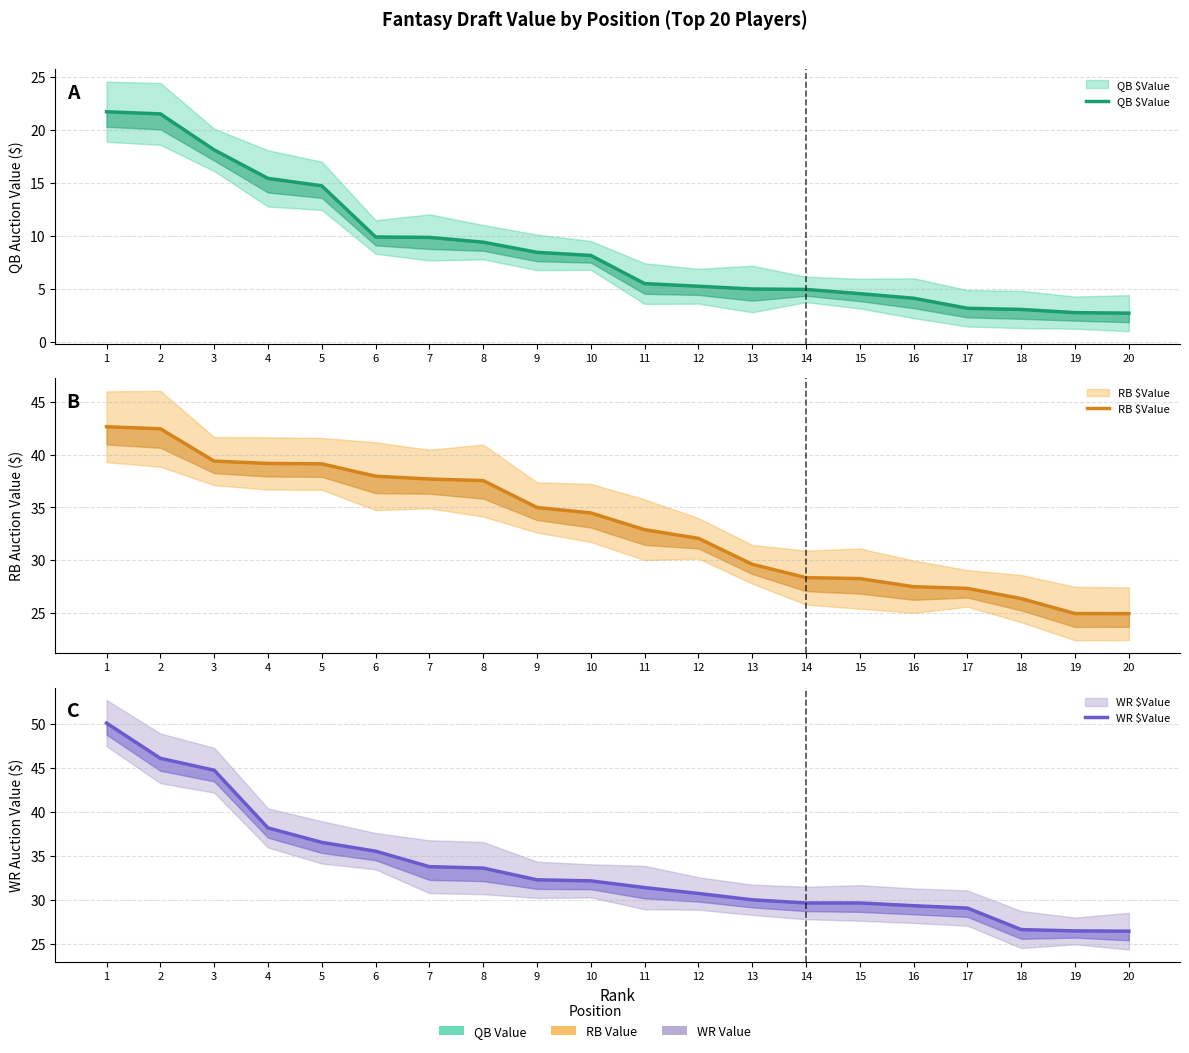

Reading left to right, list all the values displayed in this chart.

QB $Value: 1=21.7	2=21.5	3=18.1	4=15.4	5=14.7	6=9.9	7=9.8	8=9.4	9=8.4	10=8.1	11=5.5	12=5.2	13=5.0	14=4.9	15=4.5	16=4.1	17=3.1	18=3.0	19=2.7	20=2.7
RB $Value: 1=42.6	2=42.5	3=39.4	4=39.2	5=39.1	6=38.0	7=37.7	8=37.5	9=35.0	10=34.5	11=32.9	12=32.1	13=29.6	14=28.3	15=28.2	16=27.5	17=27.3	18=26.3	19=24.9	20=24.9
WR $Value: 1=50.1	2=46.1	3=44.7	4=38.2	5=36.5	6=35.5	7=33.8	8=33.6	9=32.3	10=32.2	11=31.4	12=30.7	13=30.0	14=29.6	15=29.6	16=29.3	17=29.1	18=26.6	19=26.5	20=26.4